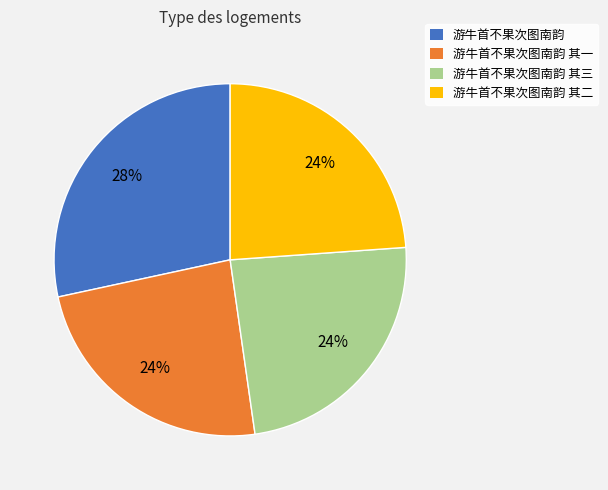

The 游牛首不果次图南韵 slice represents 28% of the pie. True or false?

True